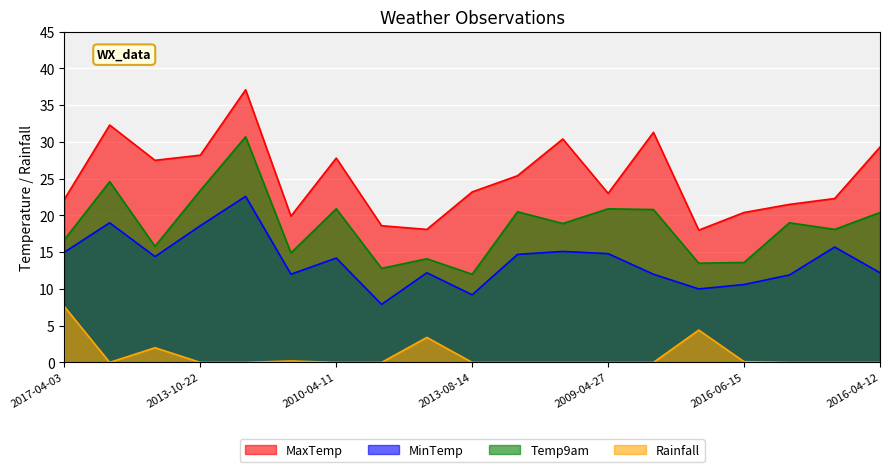

True or false: MinTemp has more than 0 points higher than both neighbors.

True